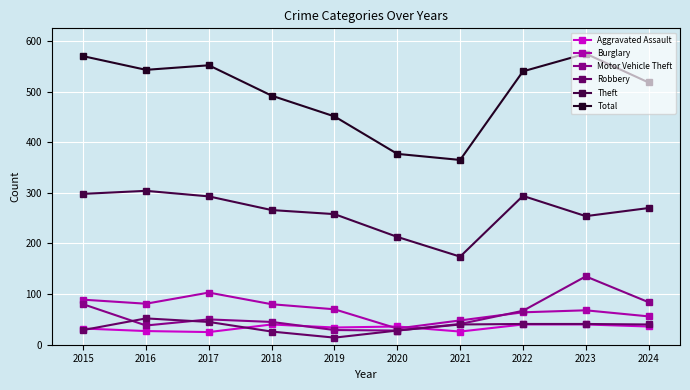

What is the spread (max minus min) of values at 2019?

437